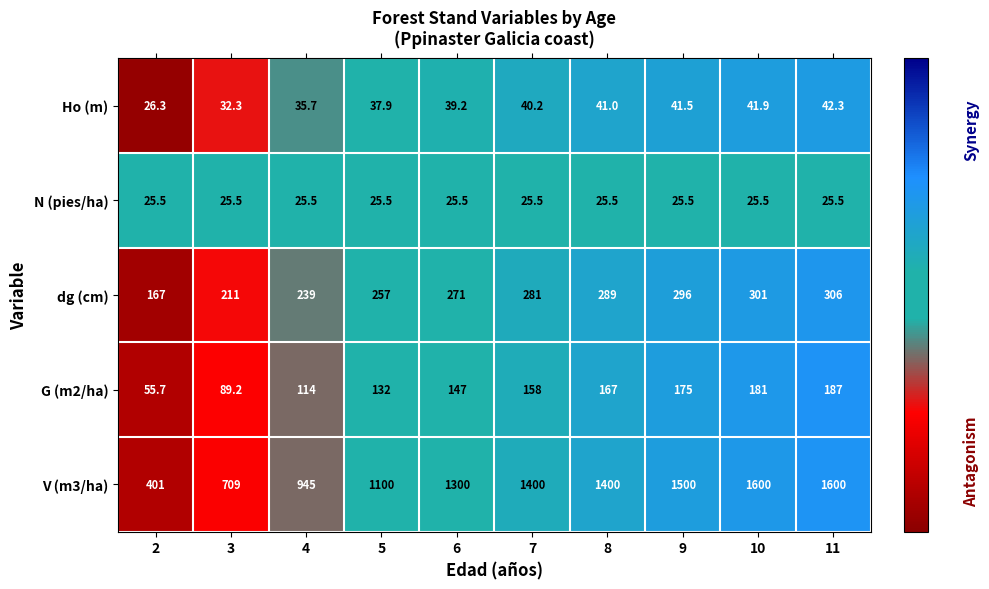

At which category is the sum across all series the highest?

11